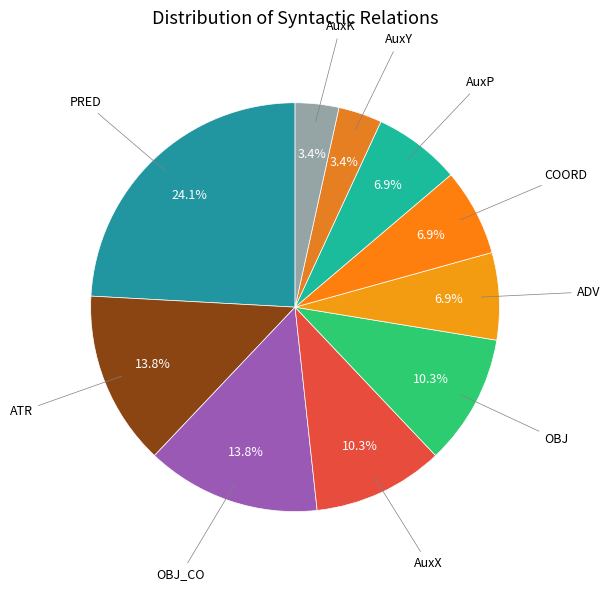

Count the number of slices in the pie.

10